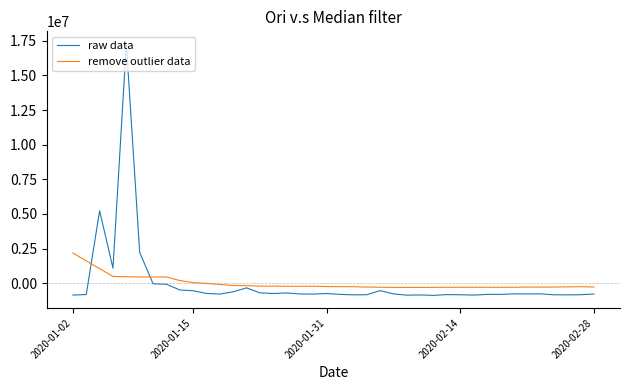

What is the minimum value shown in the chart?

-876884.3